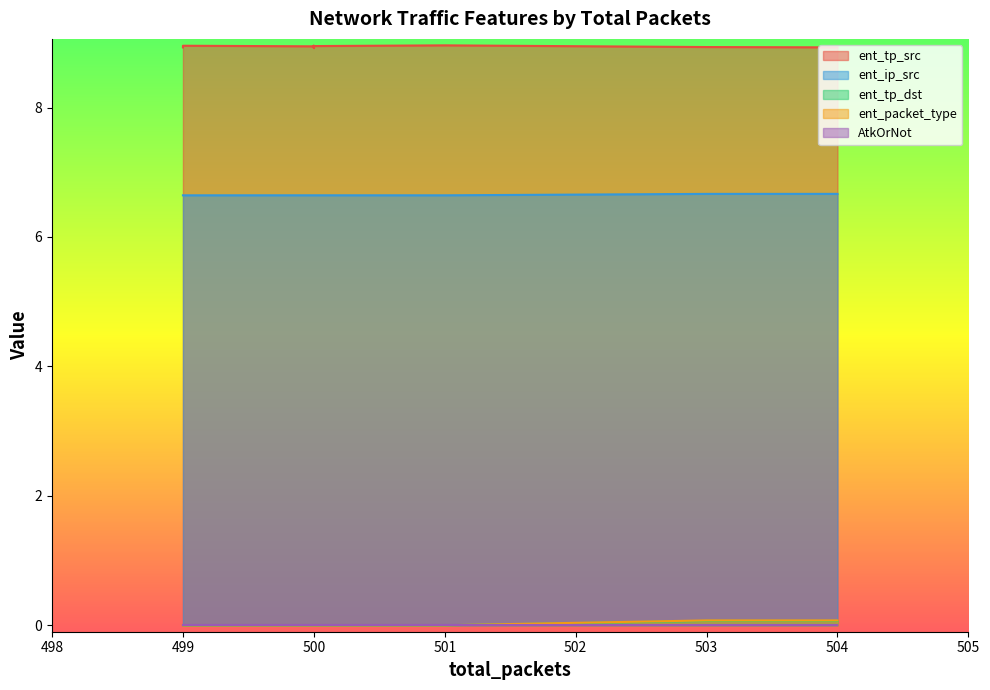

True or false: ent_tp_src has a value of 13.4 at 503.

False